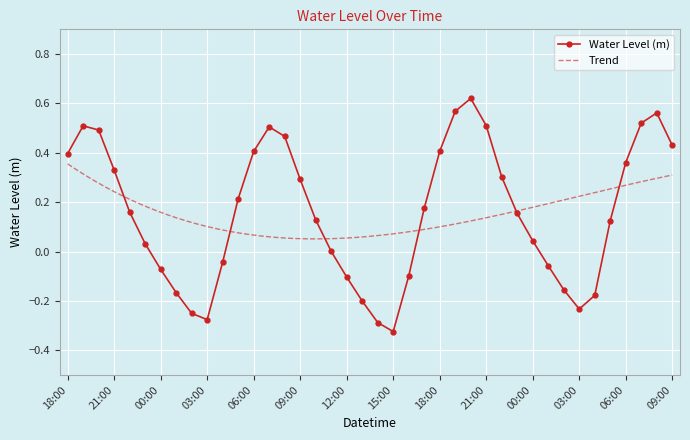

Reading right to left, list all the values displayed in this chart.

0.4	0.6	0.5	0.4	0.1	-0.2	-0.2	-0.2	-0.1	0.0	0.2	0.3	0.5	0.6	0.6	0.4	0.2	-0.1	-0.3	-0.3	-0.2	-0.1	0.0	0.1	0.3	0.5	0.5	0.4	0.2	-0.0	-0.3	-0.3	-0.2	-0.1	0.0	0.2	0.3	0.5	0.5	0.4